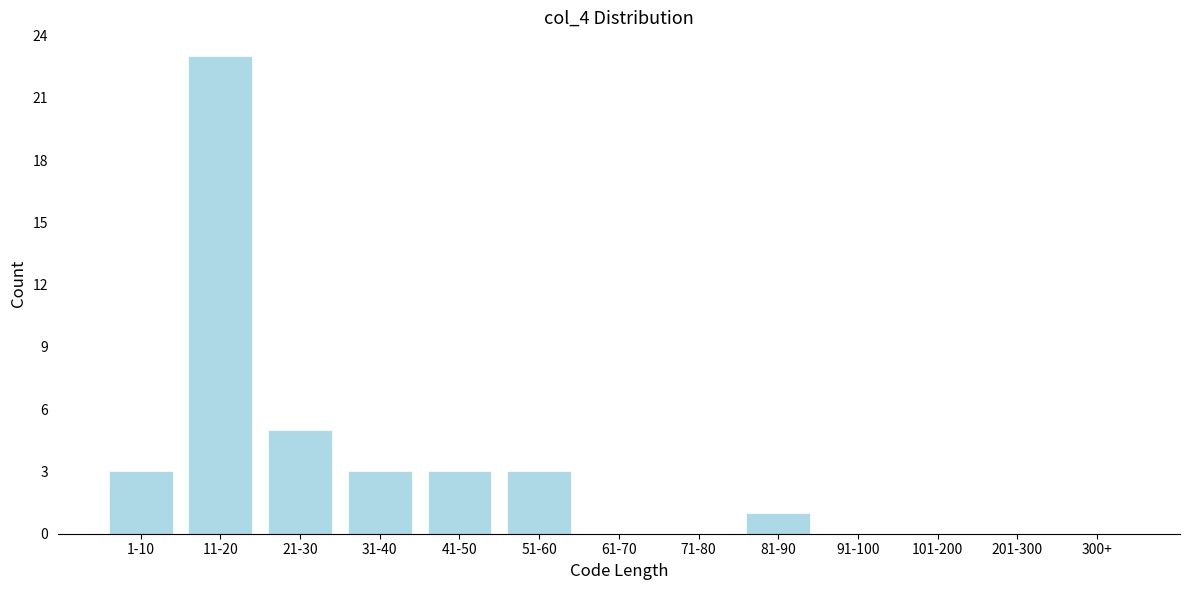

Reading left to right, list all the values displayed in this chart.

1-10=3	11-20=23	21-30=5	31-40=3	41-50=3	51-60=3	61-70=0	71-80=0	81-90=1	91-100=0	101-200=0	201-300=0	300+=0